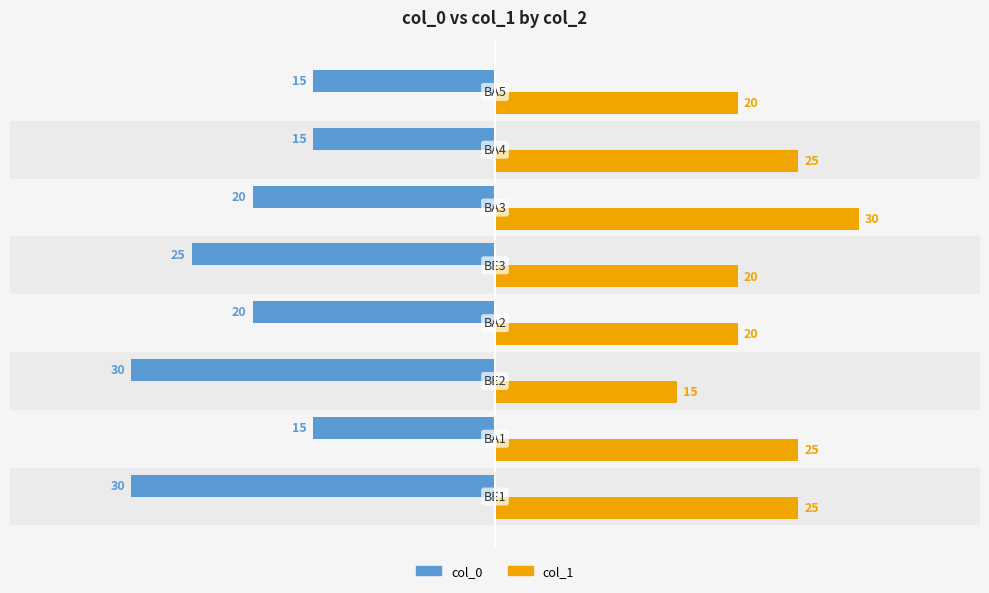

Reading left to right, list all the values displayed in this chart.

col_0: -30	-15	-30	-20	-25	-20	-15	-15
col_1: 25	25	15	20	20	30	25	20